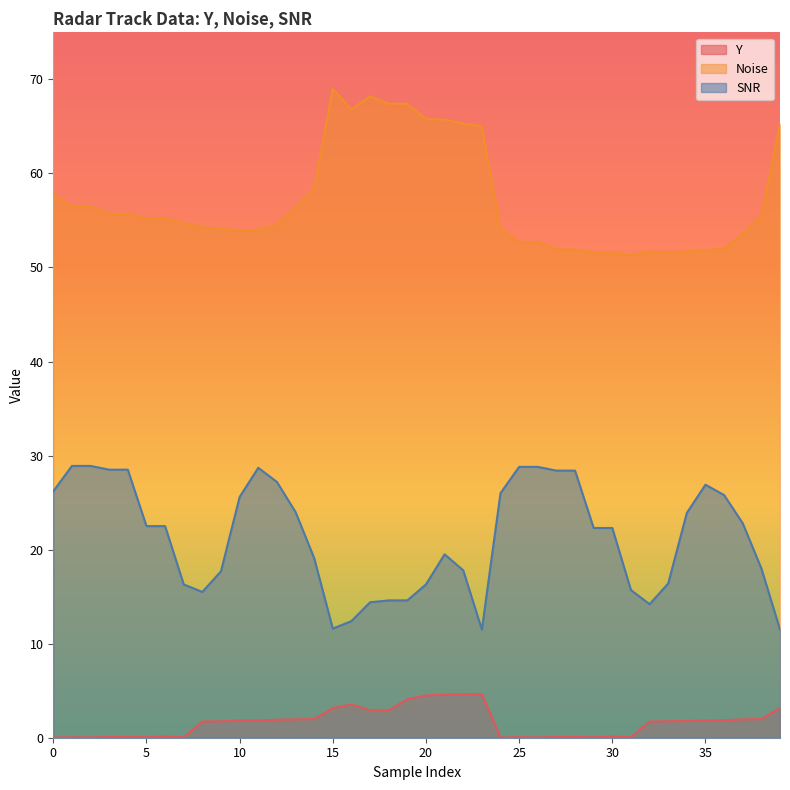

Which series has the largest total across all categories?

Noise